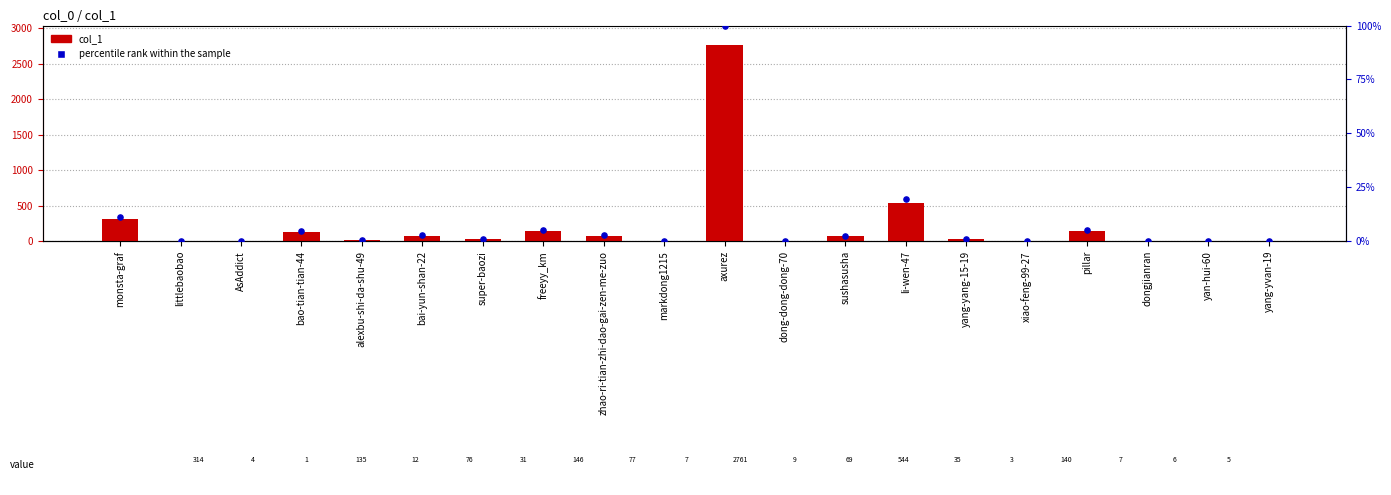

At how many categories does at least one series exceed 2569?

1